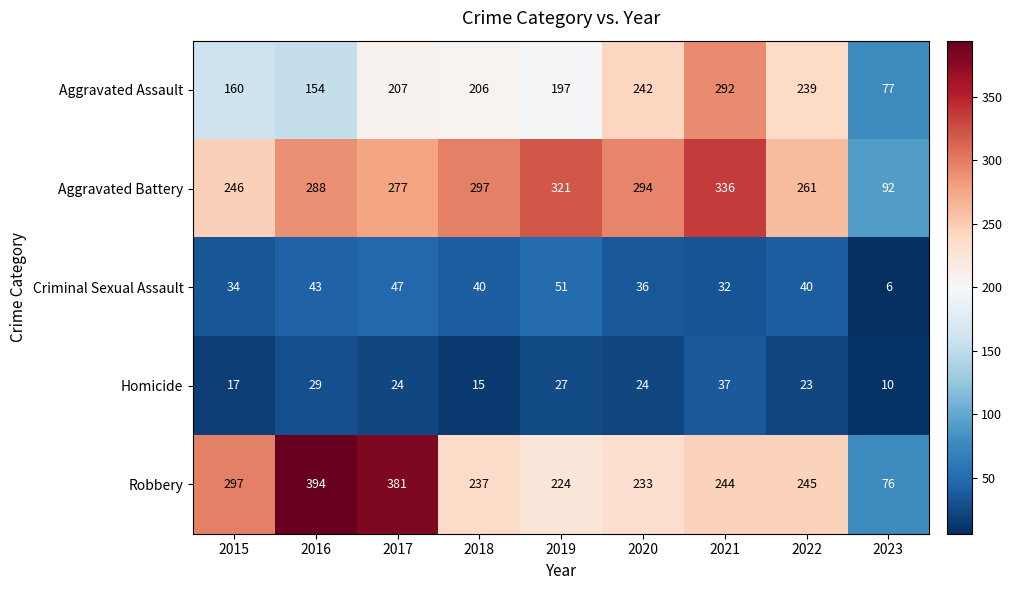

True or false: Robbery has a value of 330 at 2019.

False